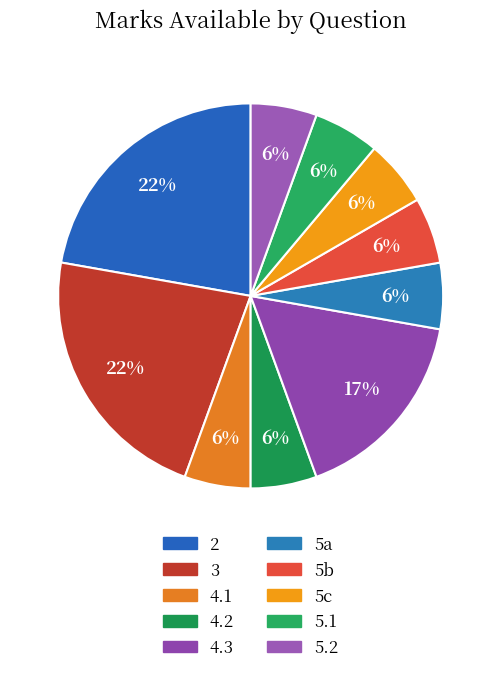

Approximately how many times larger is the value at 5a compared to 5c?

1.0